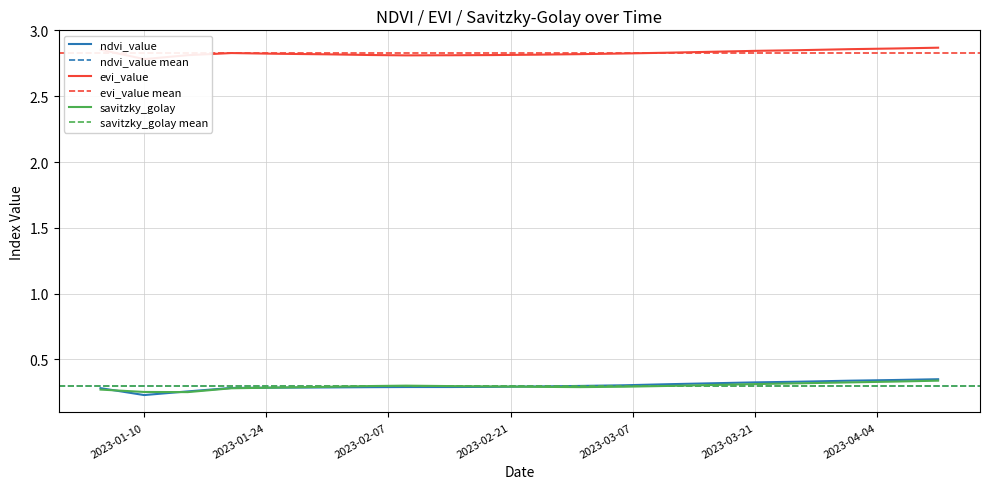

Count the number of data series in this chart.

3